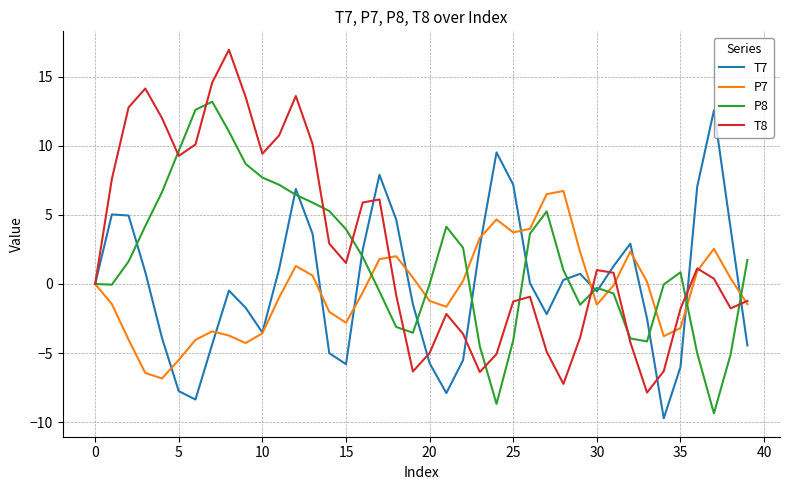

Which series has the largest range (max minus min)?

T8